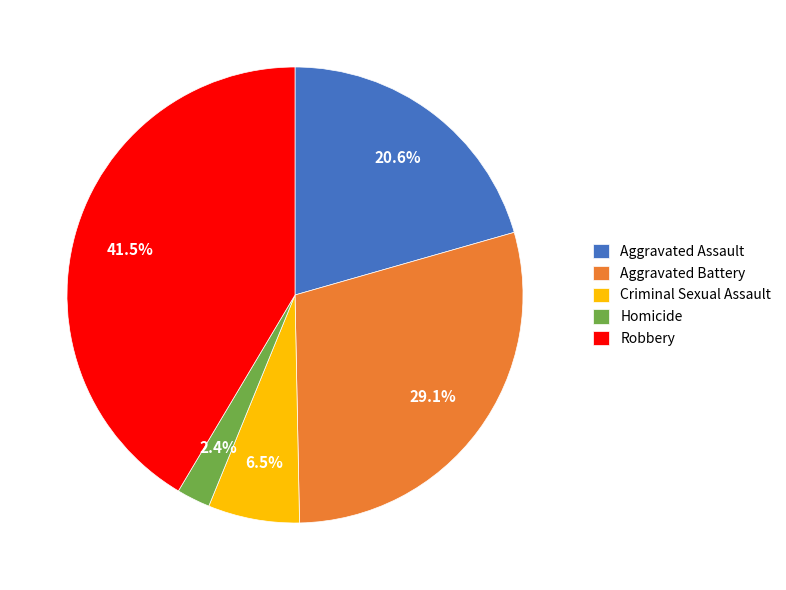

The Aggravated Assault slice represents 9% of the pie. True or false?

False